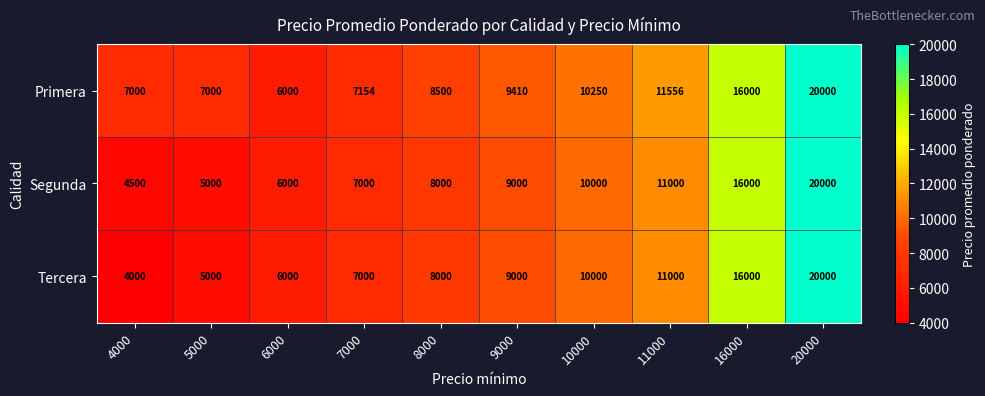

What value does the Primera series have at 7000?

7154